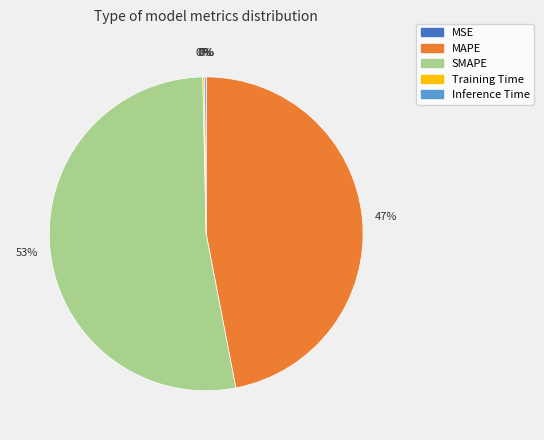

Which slice represents more than half of the pie?

SMAPE